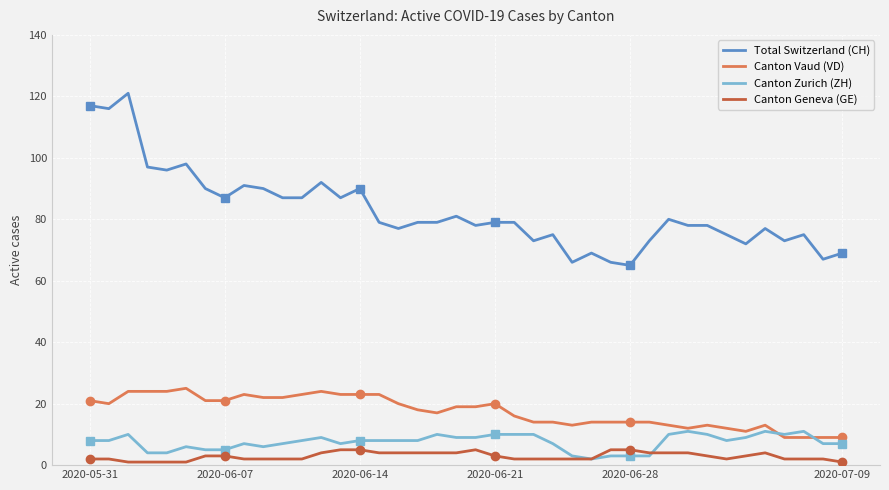

What is the maximum value for Canton Geneva (GE)?

5